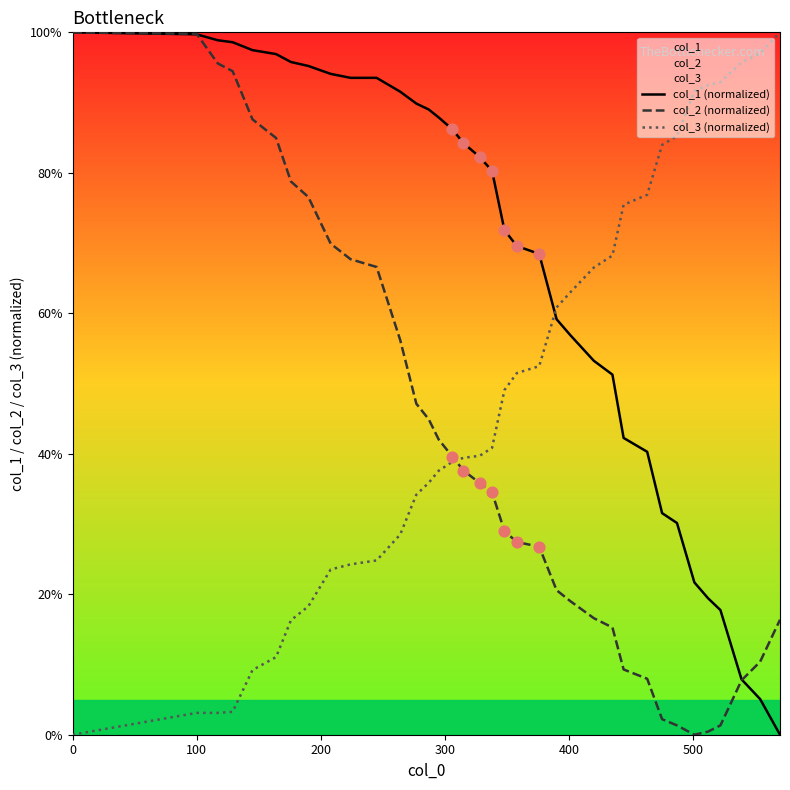

At which category is the sum across all series the highest?

100